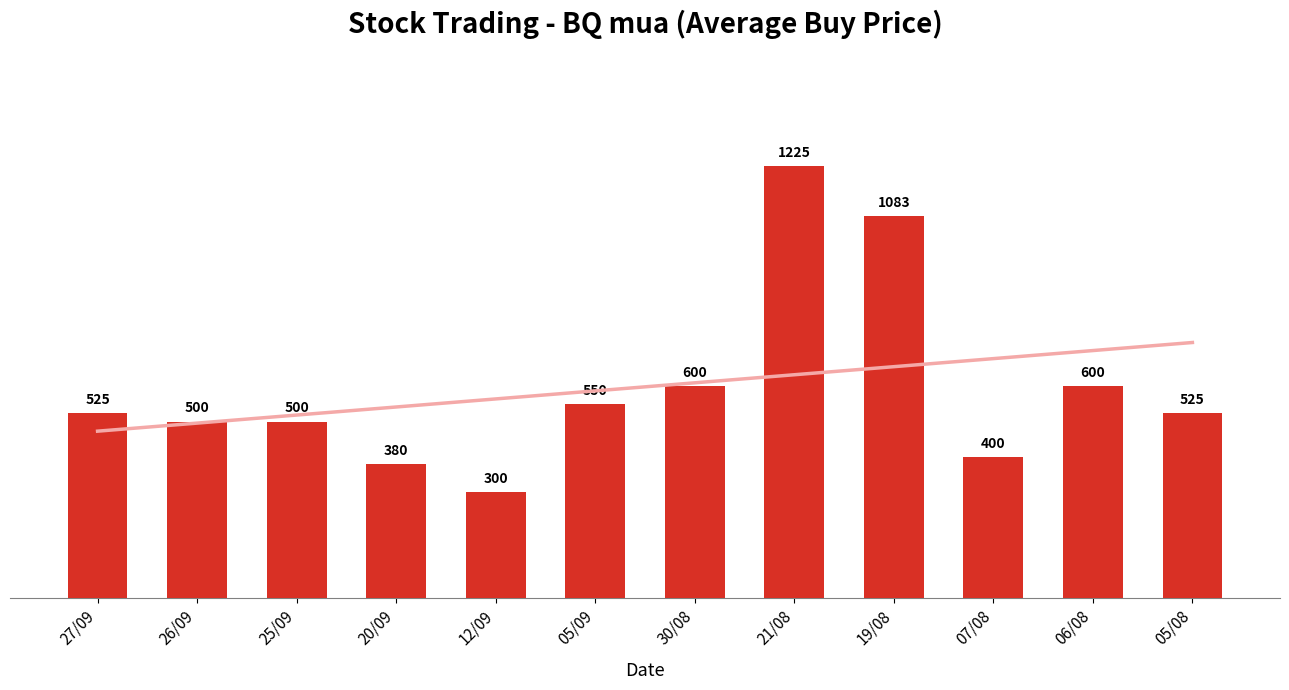

Is it true that the value at 05/09 is 550?

True